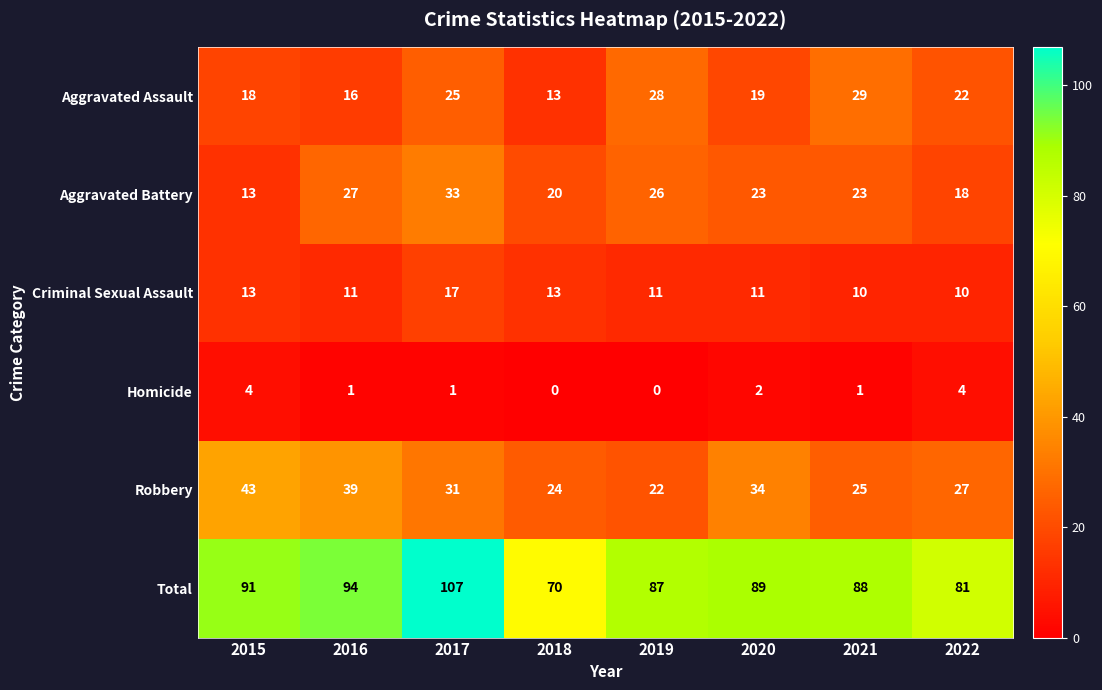

Which series has the largest total across all categories?

Total